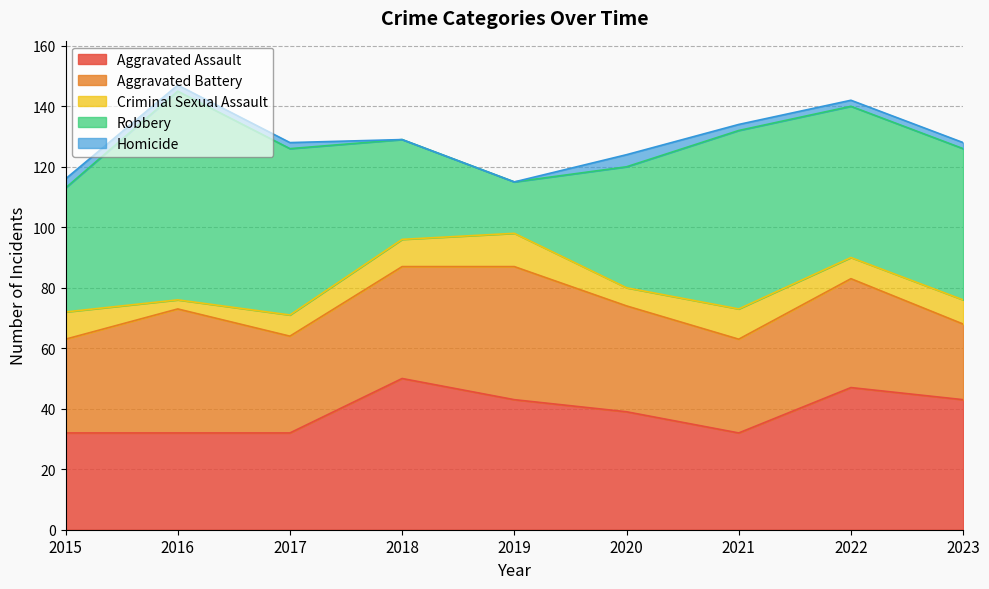

What value does the Homicide series have at 2022?

2